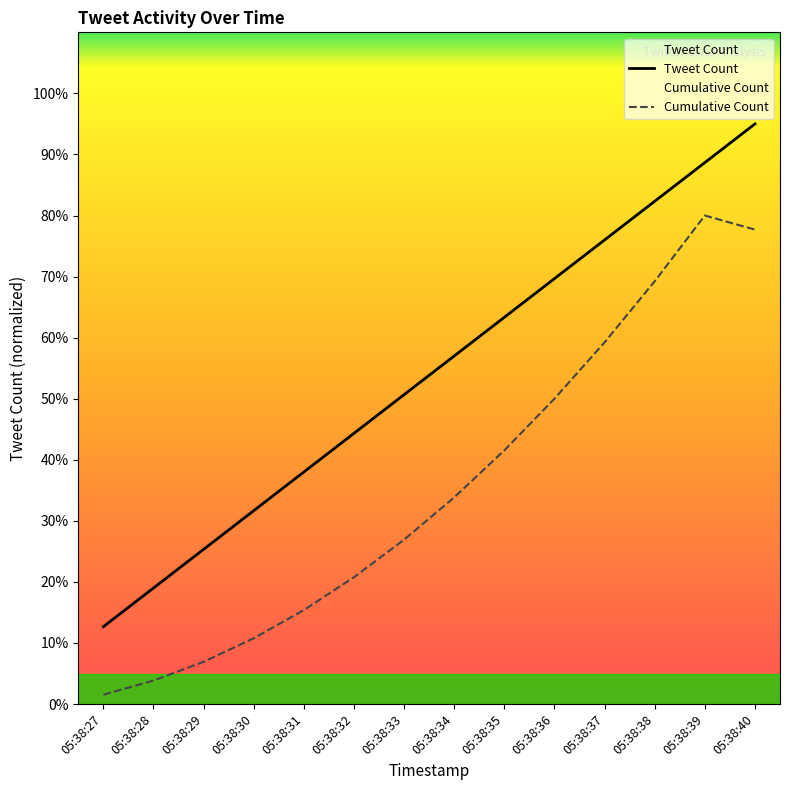

The value of Cumulative Count at 05:38:29 is 6.9. True or false?

True